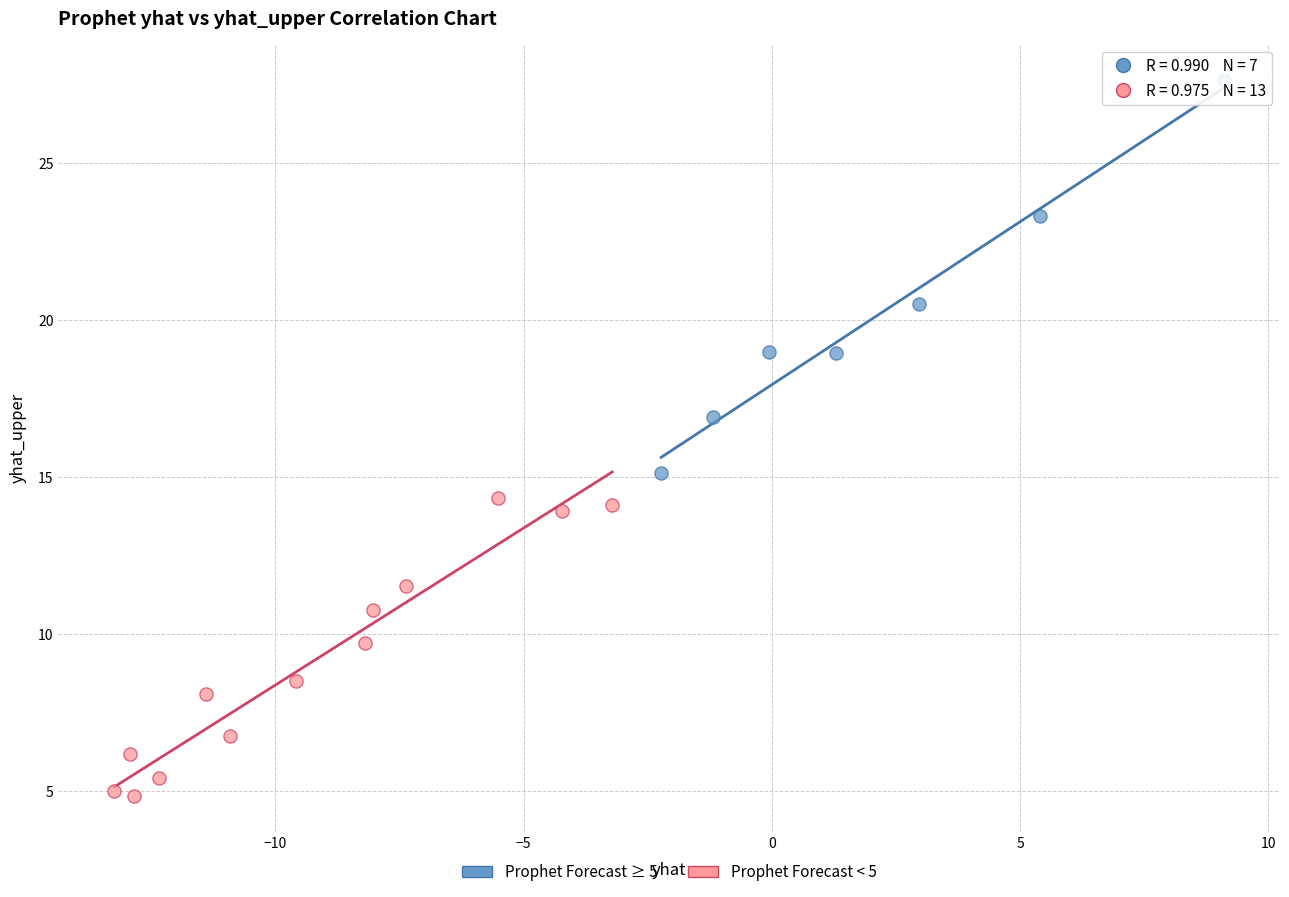

Which series has the largest Y range (max minus min)?

Prophet Forecast ≥ 5